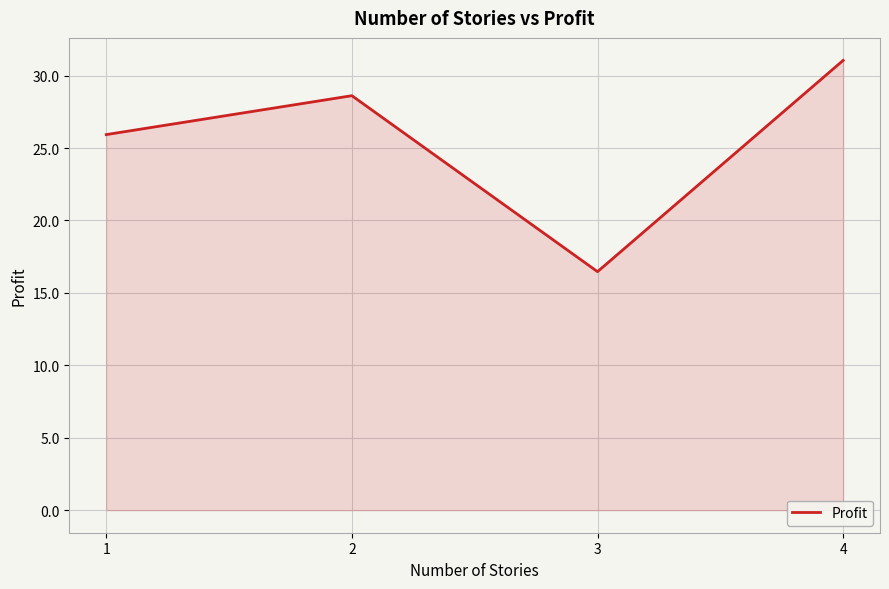

At which label does the data first exceed 28?

2